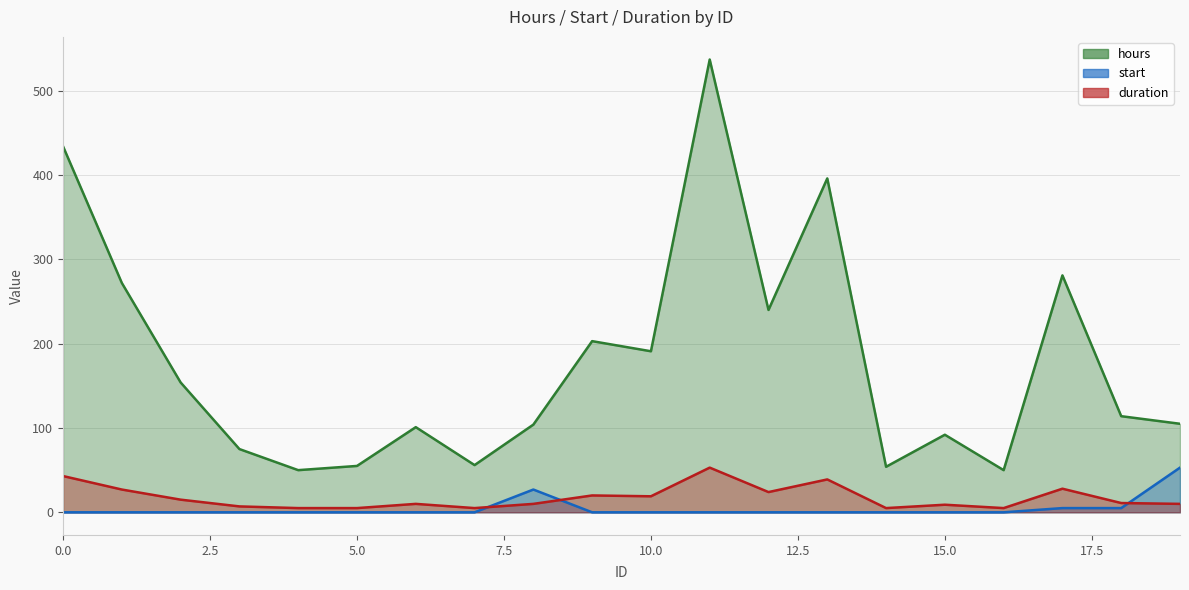

Which series has the largest total across all categories?

hours